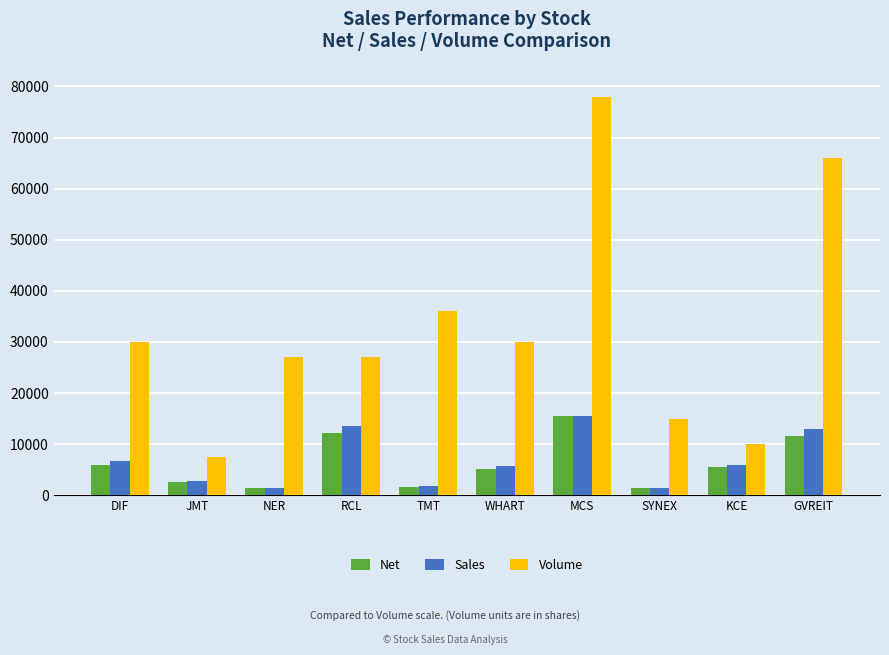

Is it true that Net equals 19517.4 at RCL?

False